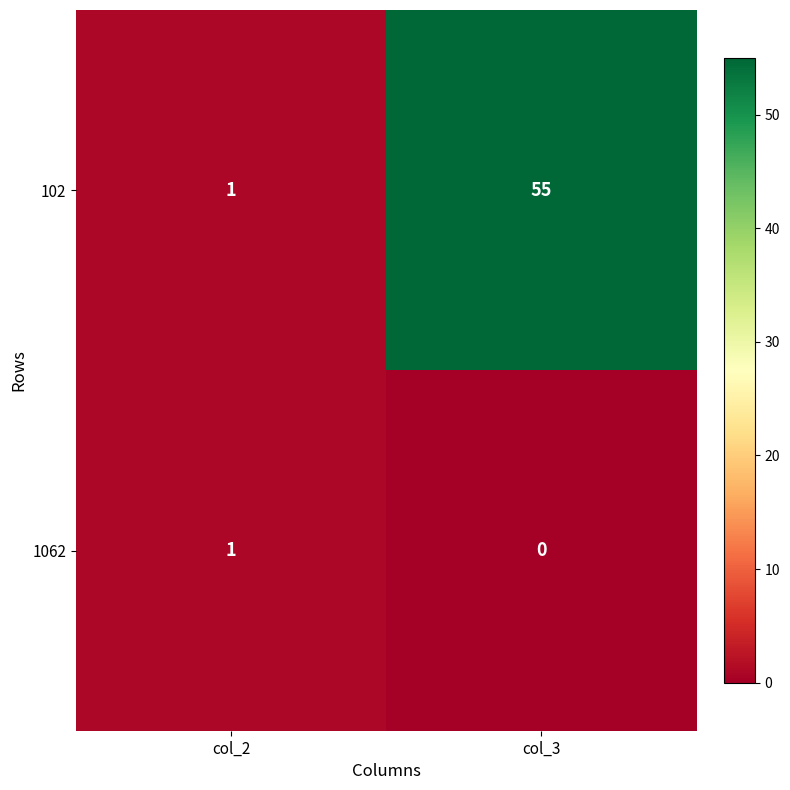

The value of 102 at col_3 is 16. True or false?

False